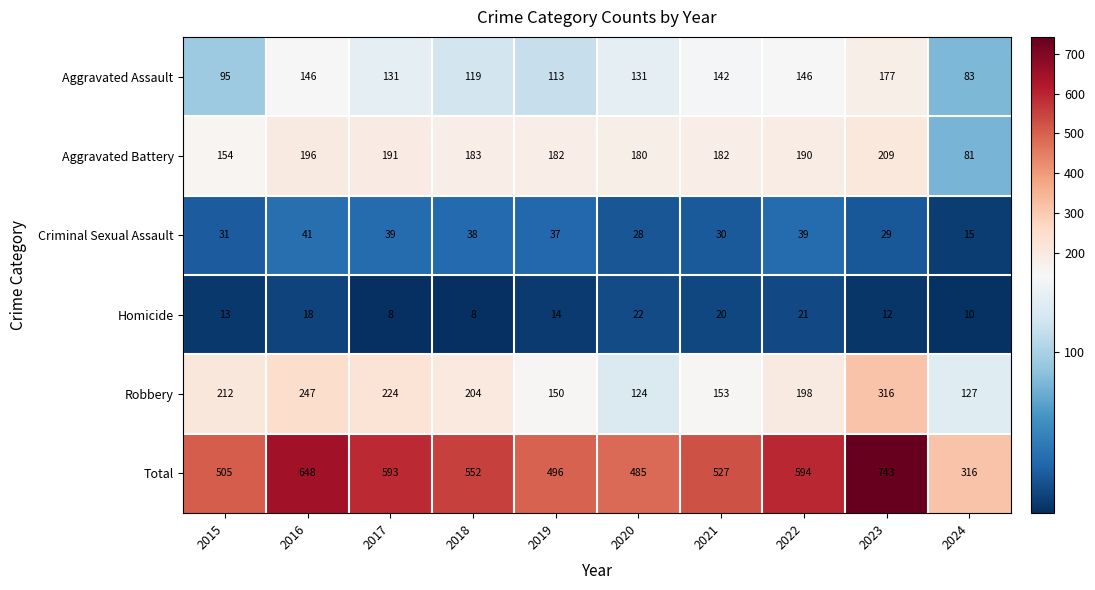

What value does the Homicide series have at 2015, to the nearest 5?

15